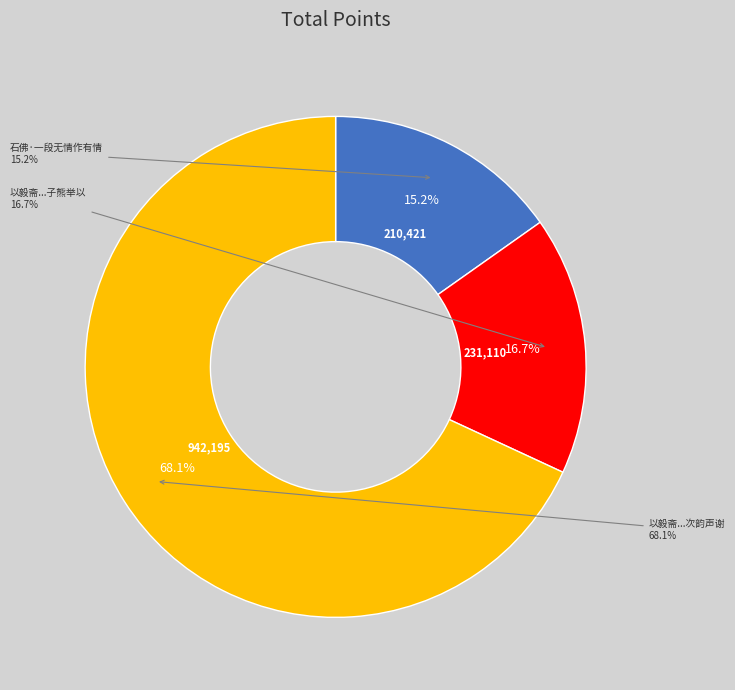

Does 以毅斋曾先生诗法曰能以无情作有情子熊举以见教兼示学诗如学禅之句次韵声谢 represent more than half of the total?

Yes